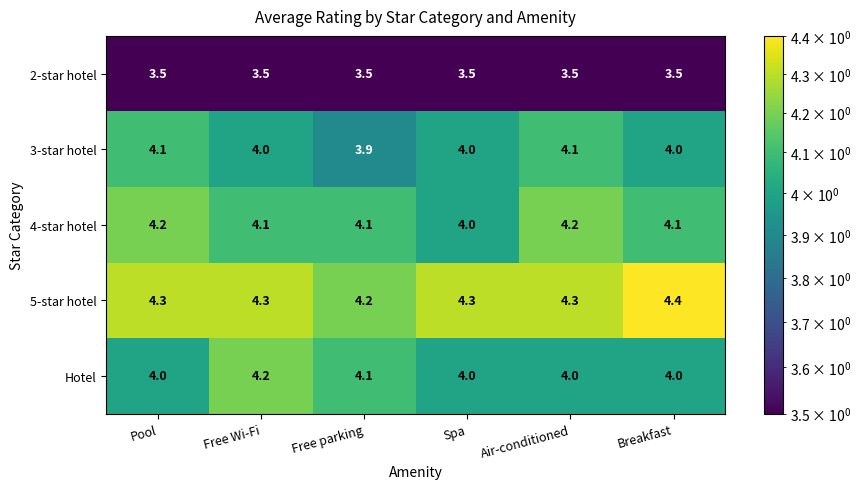

Is it true that 5-star hotel equals 4.3 at Pool?

True